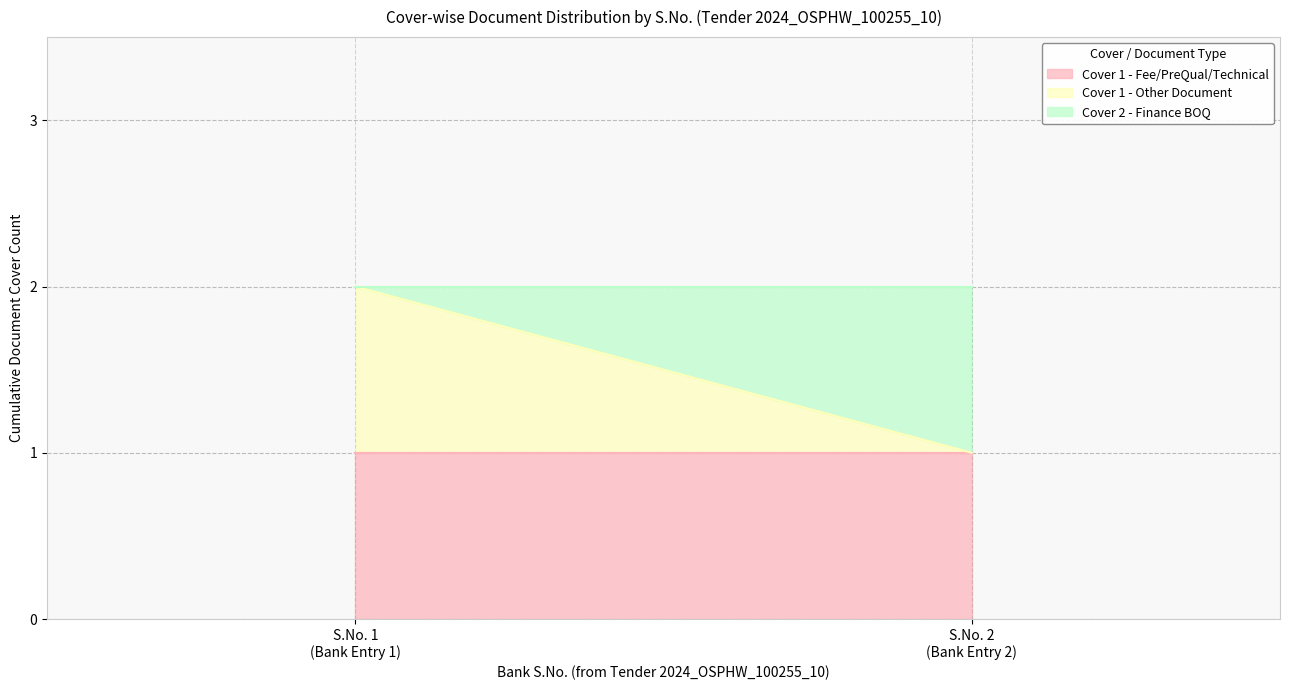

What is the maximum value for Cover 1 - Fee/PreQual/Technical?

1